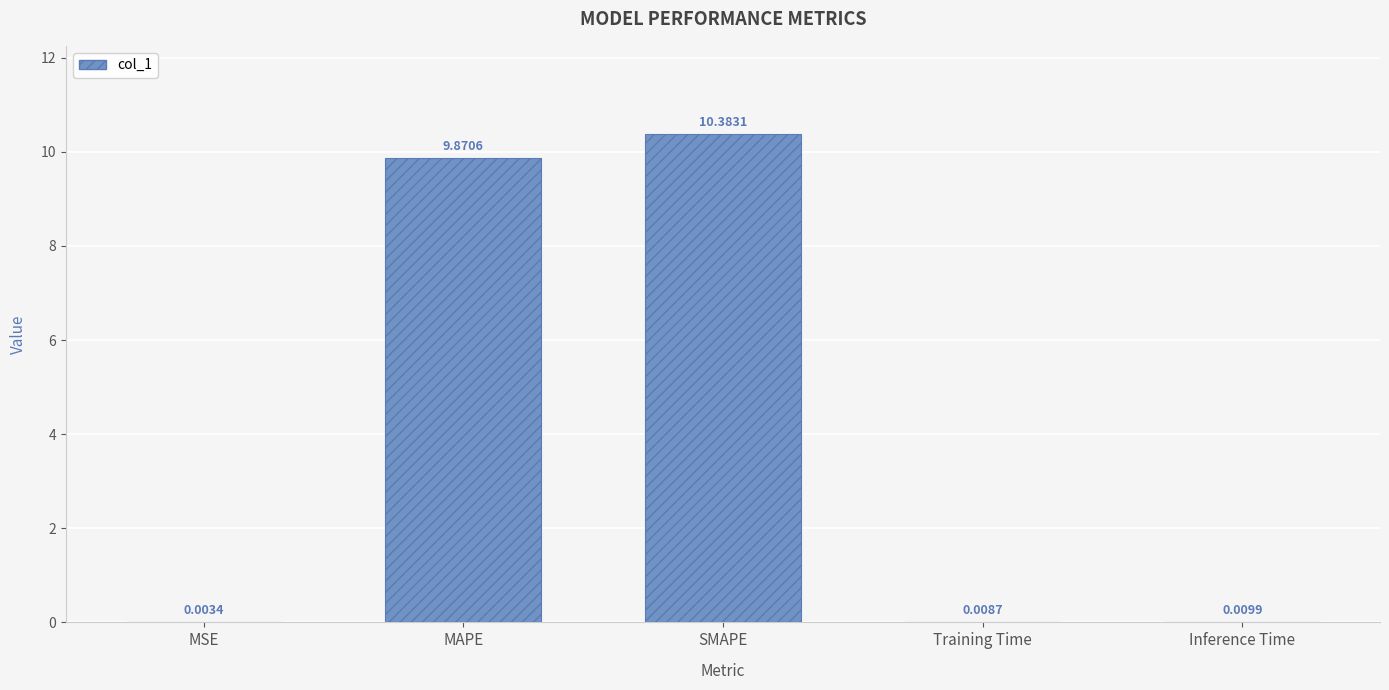

Between MAPE and MSE, which is larger?

MAPE